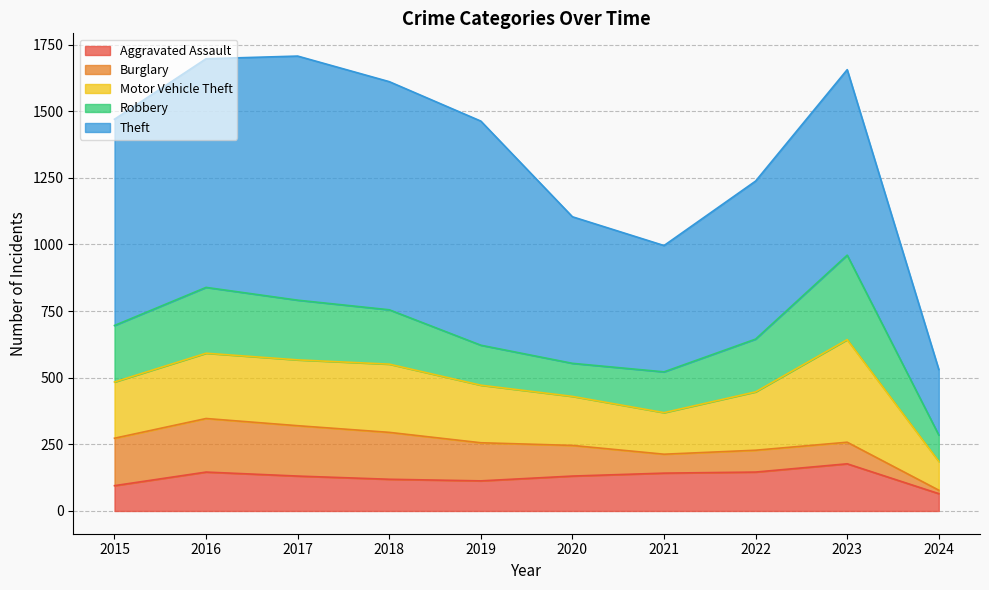

Where is Motor Vehicle Theft nearest to the value 246?

2016